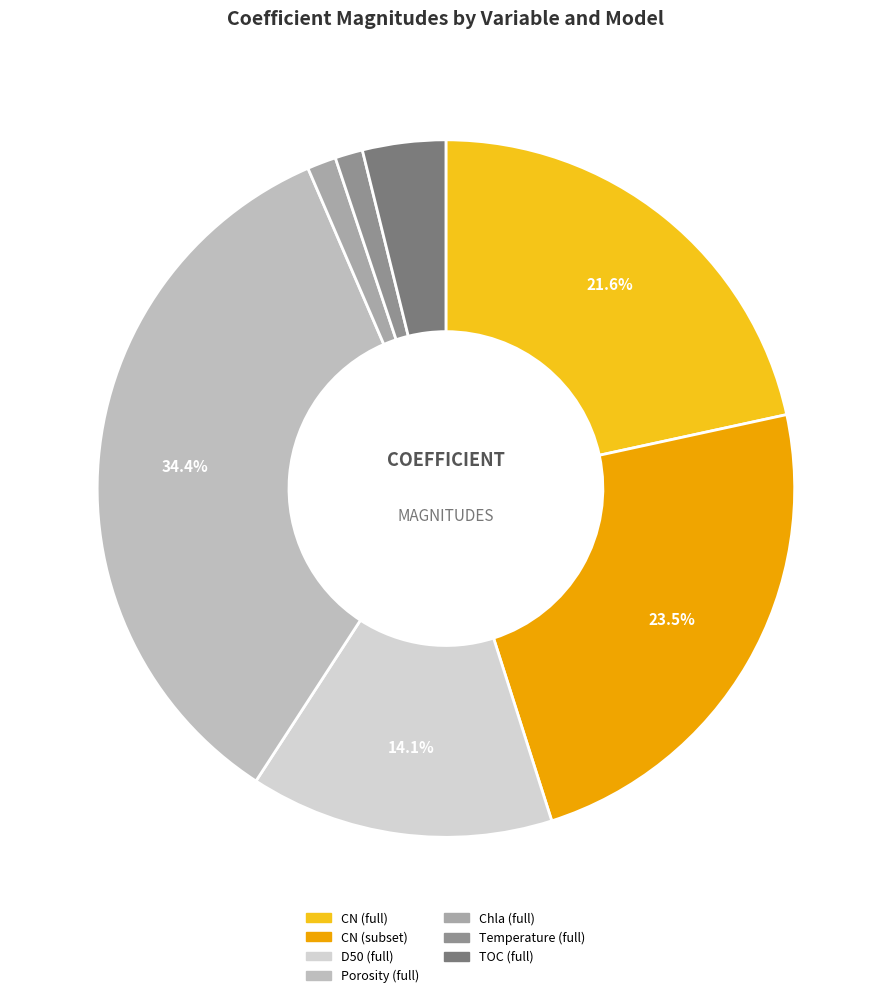

To the nearest percent, what is the combined percentage of CN (subset) and Chla (full)?

25%